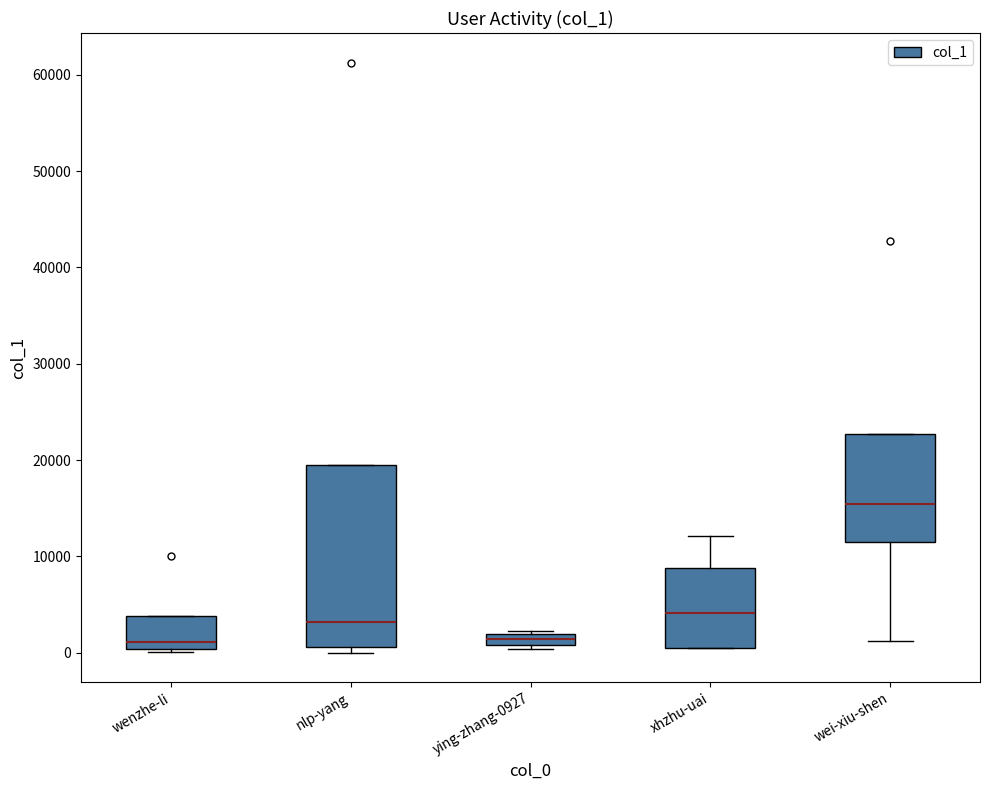

Where is the upper edge of the box for ying-zhang-0927 on the y-axis? The values are not printed on the chart, so give them approximately, as read against the axis.

2000